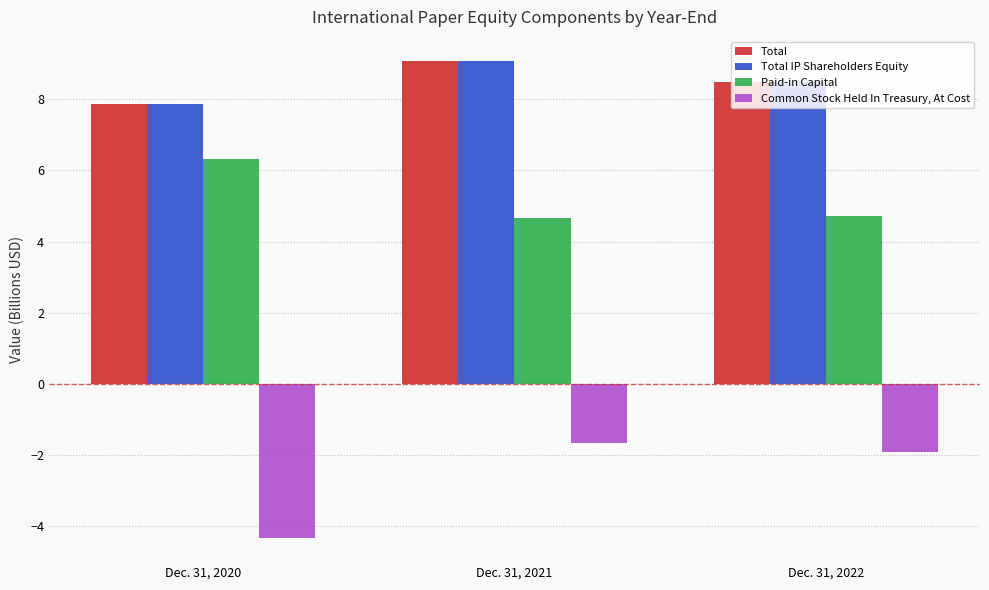

At which category is the sum across all series the highest?

Dec. 31, 2021